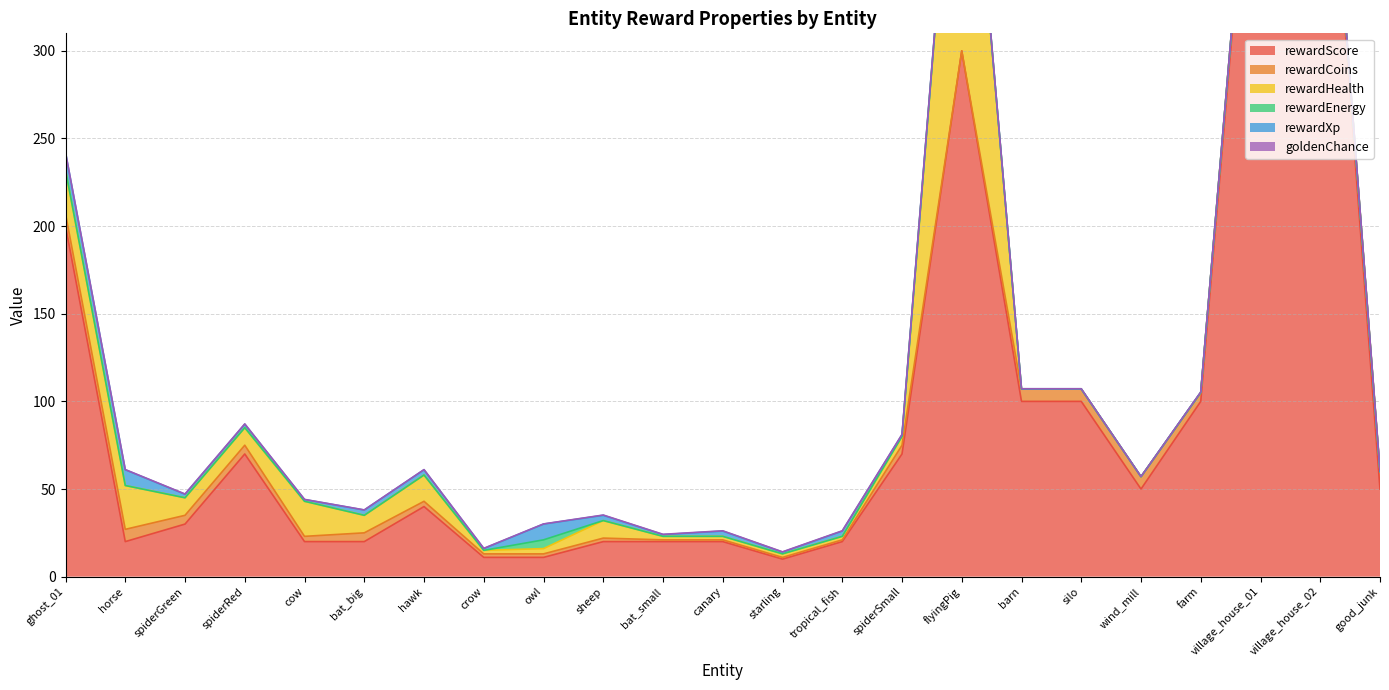

True or false: rewardEnergy has a value of 0.0 at wind_mill.

True